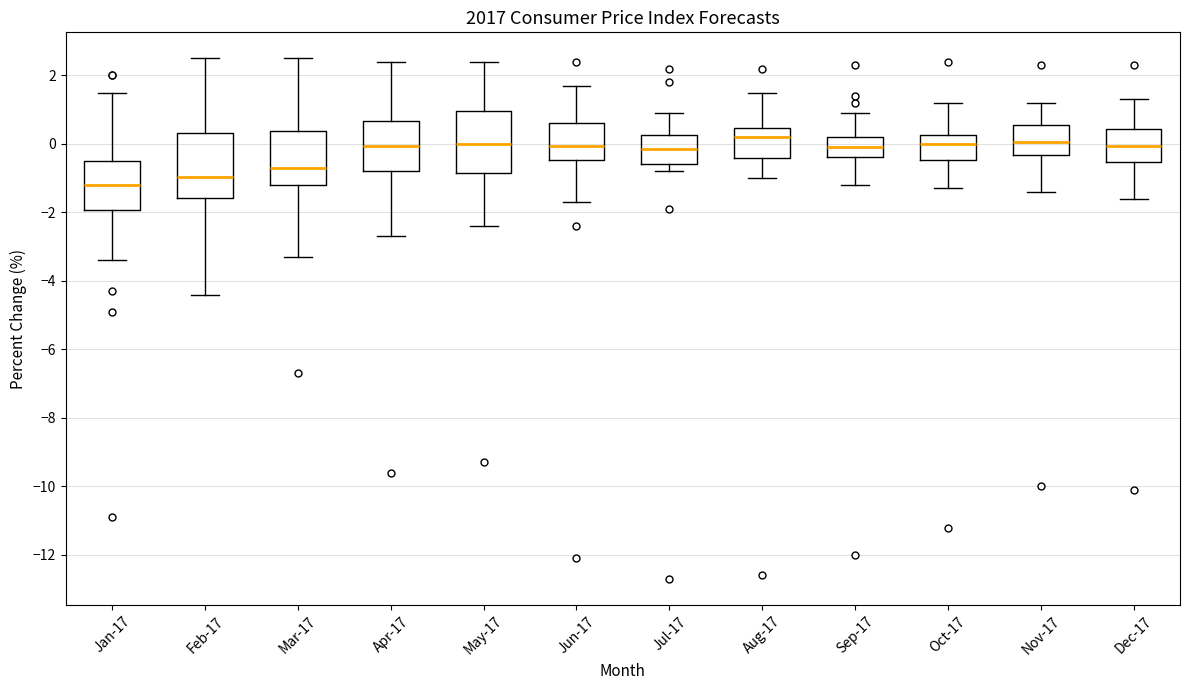

Reading left to right, transcribe this box plot: for each box, give where its median line is, the range the box spans, and where its two whiskers end, as read against the y-axis. The values are not printed on the chart, so give them approximately, as read against the axis.

Jan-17: median -1.2, box -2.0 to -0.4, whiskers -3.4 to 1.6
Feb-17: median -1.0, box -1.6 to 0.4, whiskers -4.4 to 2.6
Mar-17: median -0.6, box -1.2 to 0.4, whiskers -3.2 to 2.6
Apr-17: median 0.0, box -0.8 to 0.6, whiskers -2.6 to 2.4
May-17: median 0.0, box -0.8 to 1.0, whiskers -2.4 to 2.4
Jun-17: median 0.0, box -0.4 to 0.6, whiskers -1.6 to 1.8
Jul-17: median -0.2, box -0.6 to 0.2, whiskers -0.8 to 1.0
Aug-17: median 0.2, box -0.4 to 0.4, whiskers -1.0 to 1.6
Sep-17: median 0.0, box -0.4 to 0.2, whiskers -1.2 to 1.0
Oct-17: median 0.0, box -0.4 to 0.2, whiskers -1.2 to 1.2
Nov-17: median 0.0, box -0.4 to 0.6, whiskers -1.4 to 1.2
Dec-17: median 0.0, box -0.6 to 0.4, whiskers -1.6 to 1.4